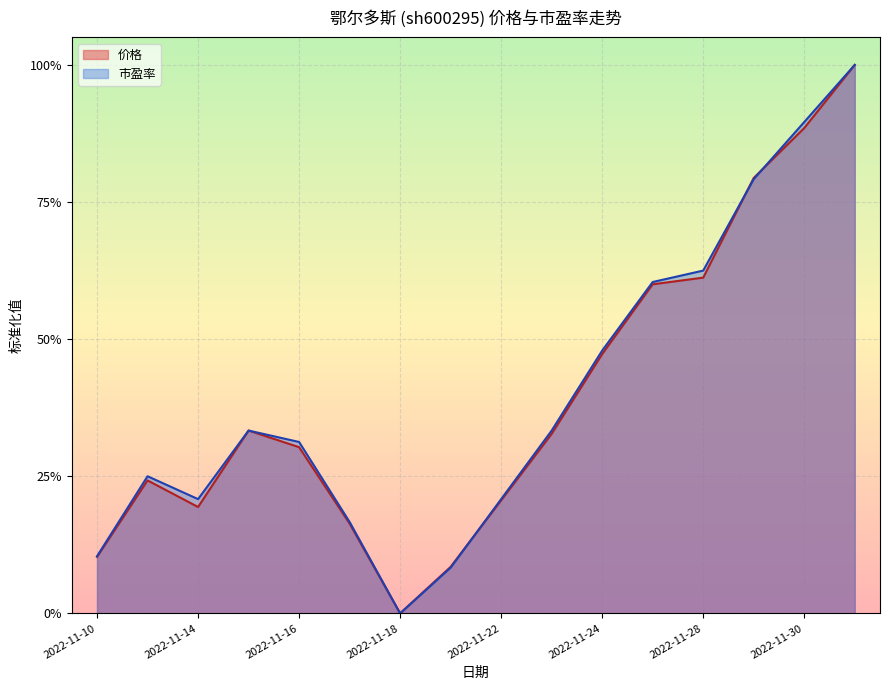

Reading left to right, transcribe all the data shown in this chart.

价格: 0.1	0.2	0.2	0.3	0.3	0.2	0.0	0.1	0.2	0.3	0.5	0.6	0.6	0.8	0.9	1.0
市盈率: 0.1	0.2	0.2	0.3	0.3	0.2	0.0	0.1	0.2	0.3	0.5	0.6	0.6	0.8	0.9	1.0